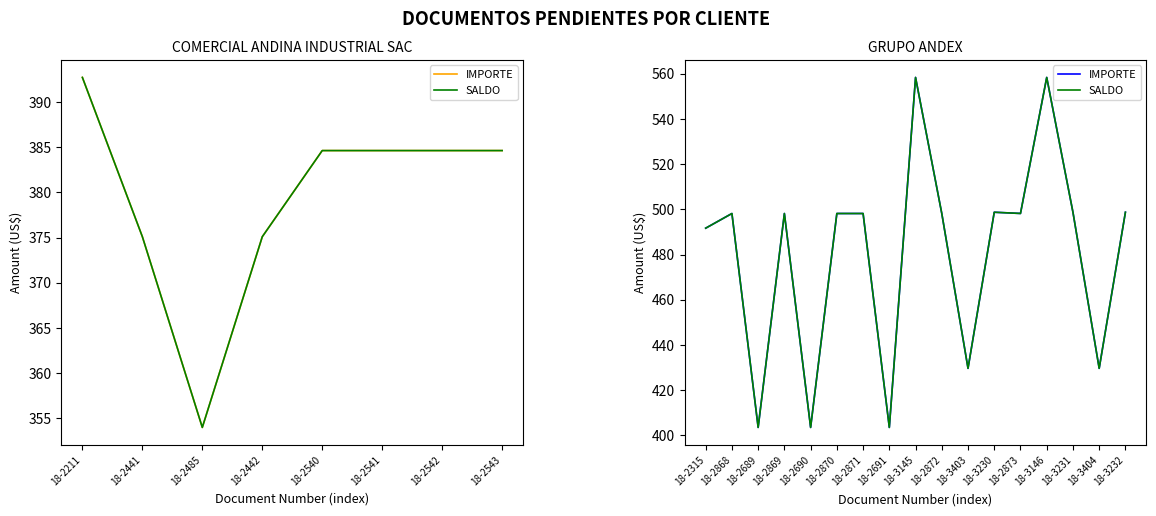

Between 18-3231 and 18-3145, which is larger?

18-3145